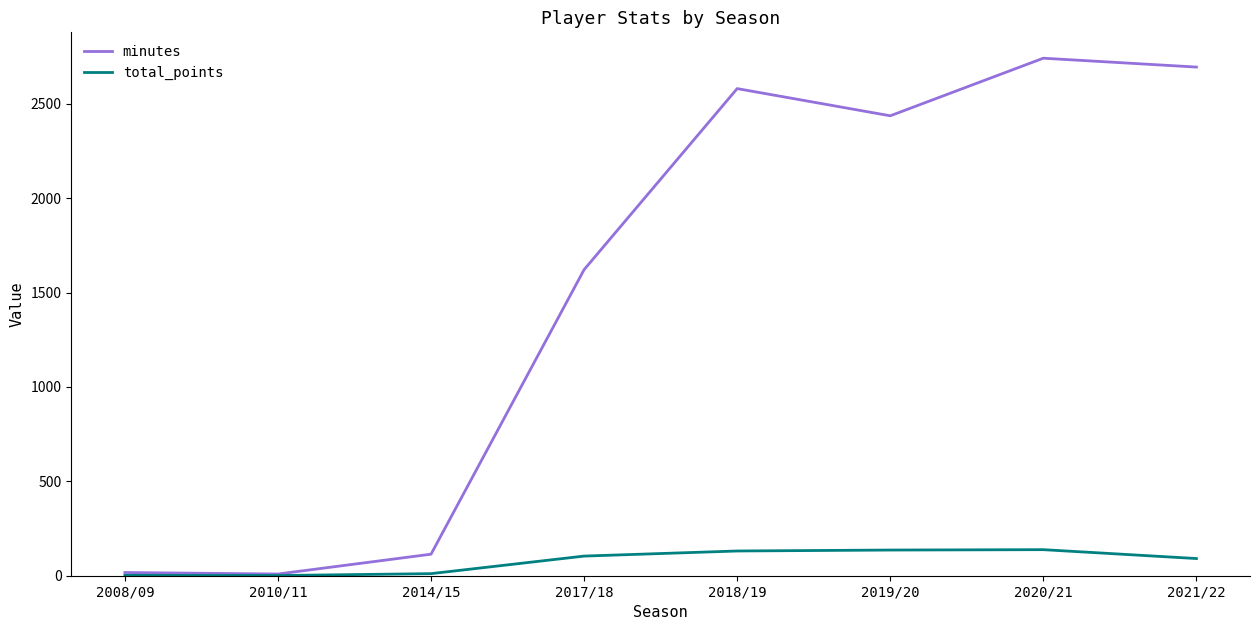

The value of minutes at 2020/21 is 3723. True or false?

False